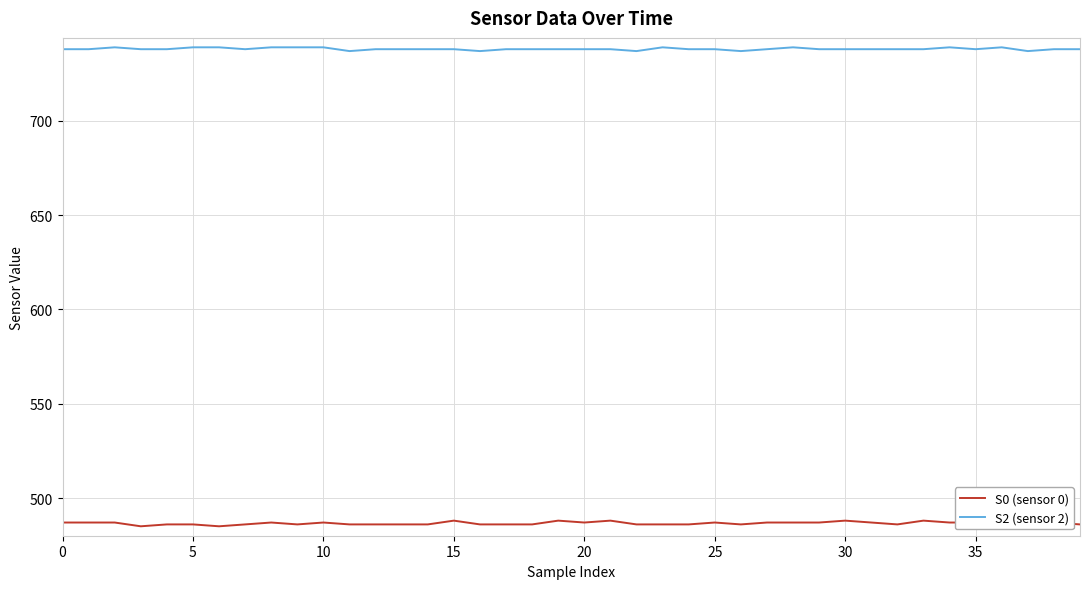

What is the maximum value shown in the chart?

739